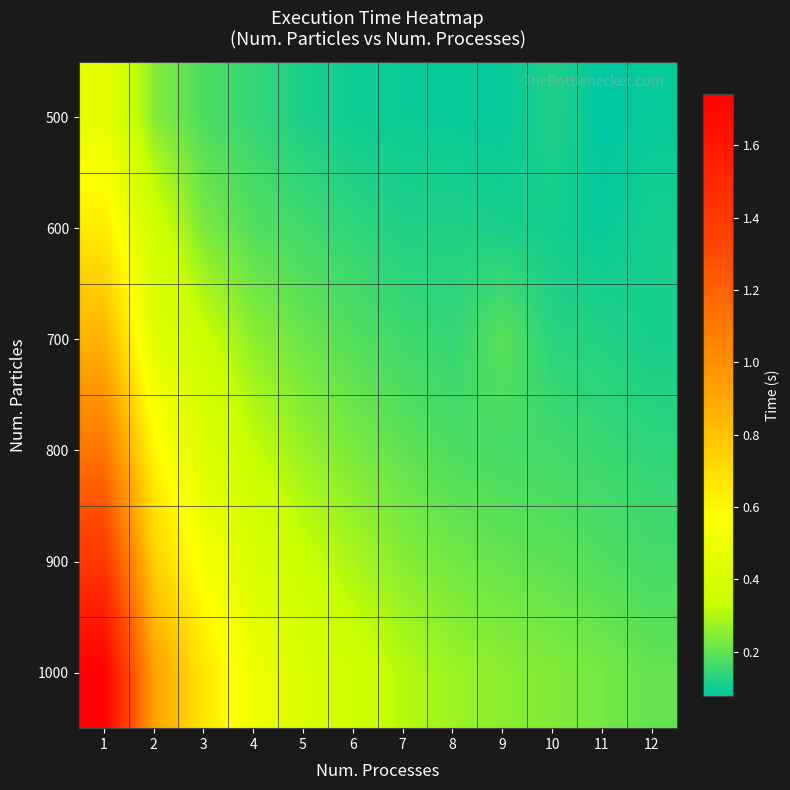

At 11, list the series in order from largest to smallest.

1000, 900, 800, 700, 600, 500